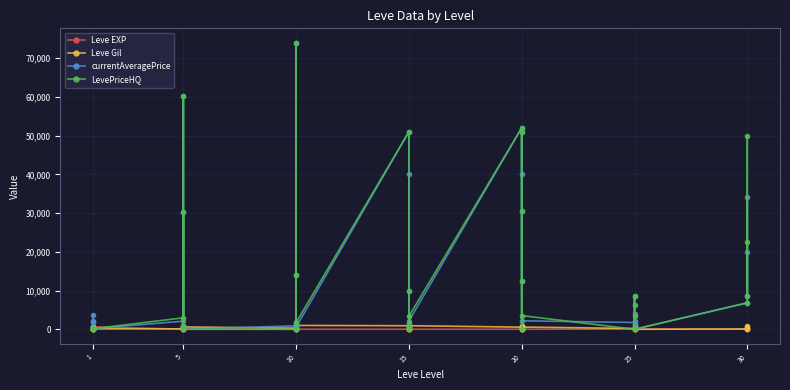

How many lines are shown in the chart?

4